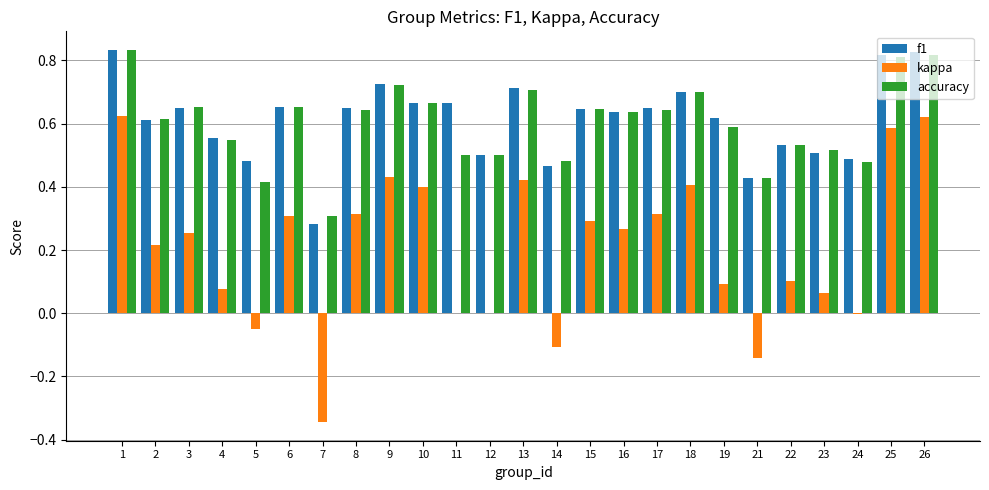

Which series changed the most between 14 and 18?

kappa